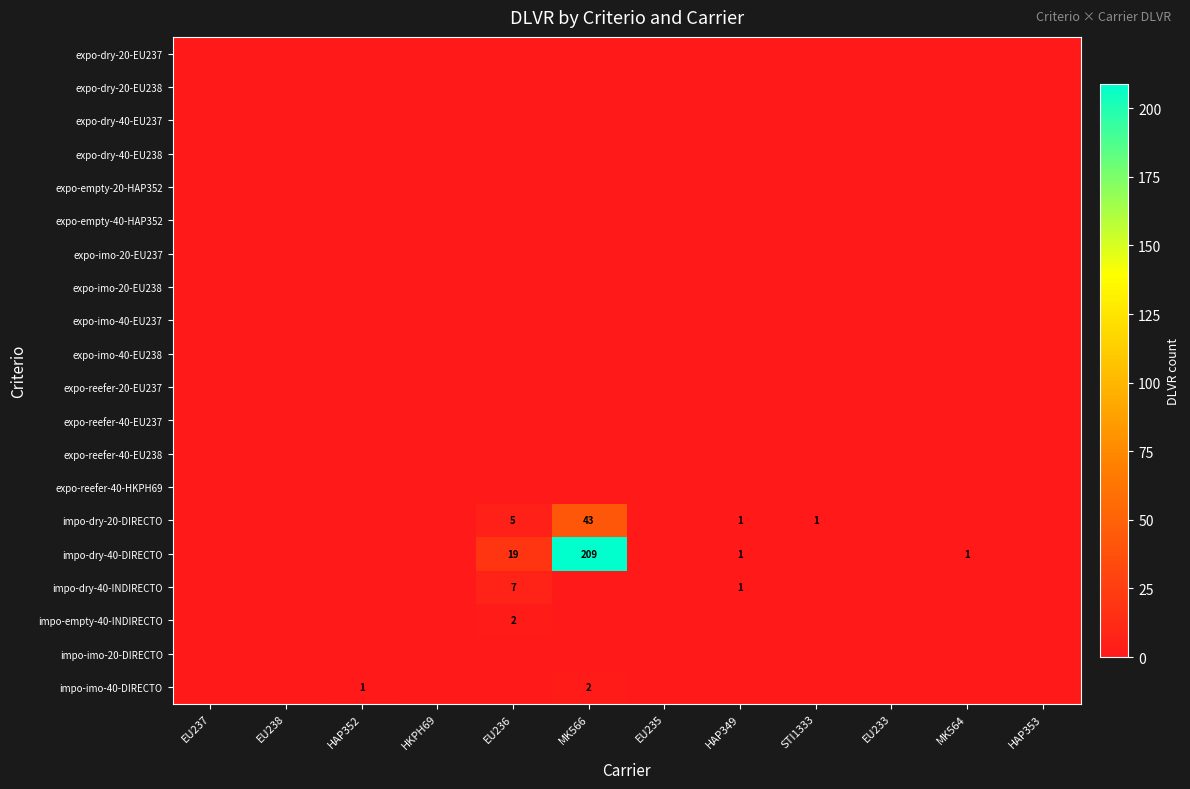

Count the impo-dry-40-INDIRECTO values in the range 0 to 1.

11